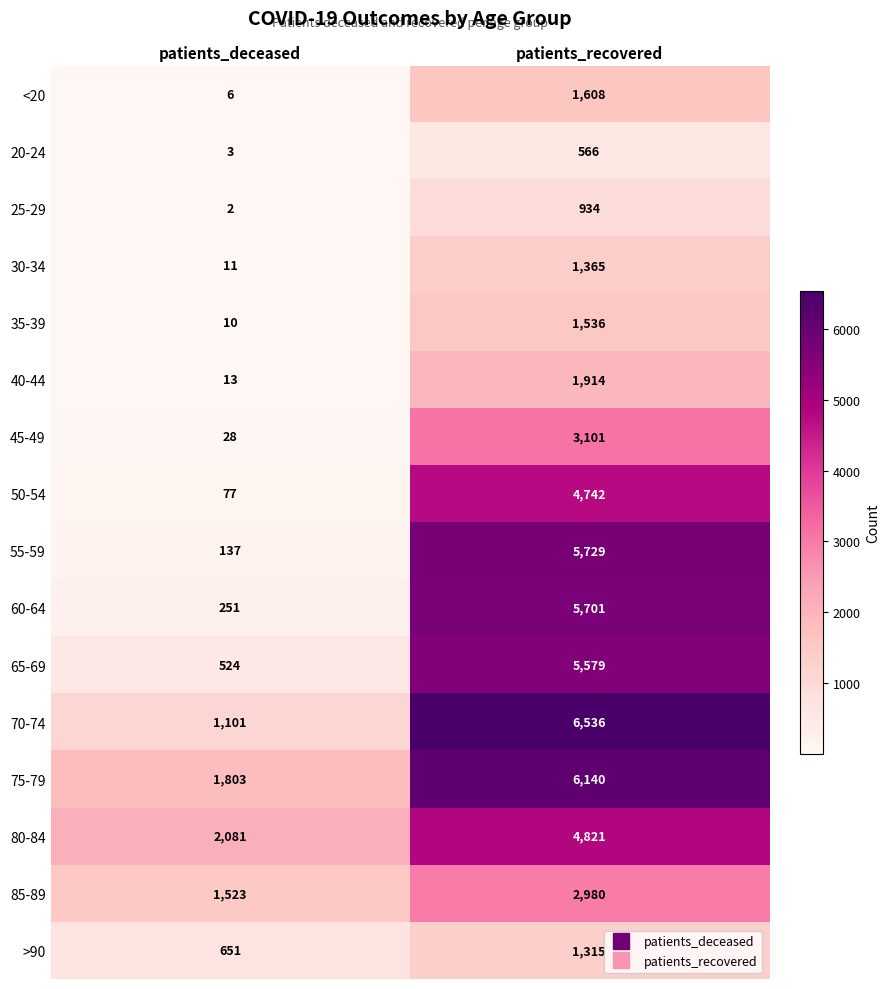

How many categories are shown in the chart?

2